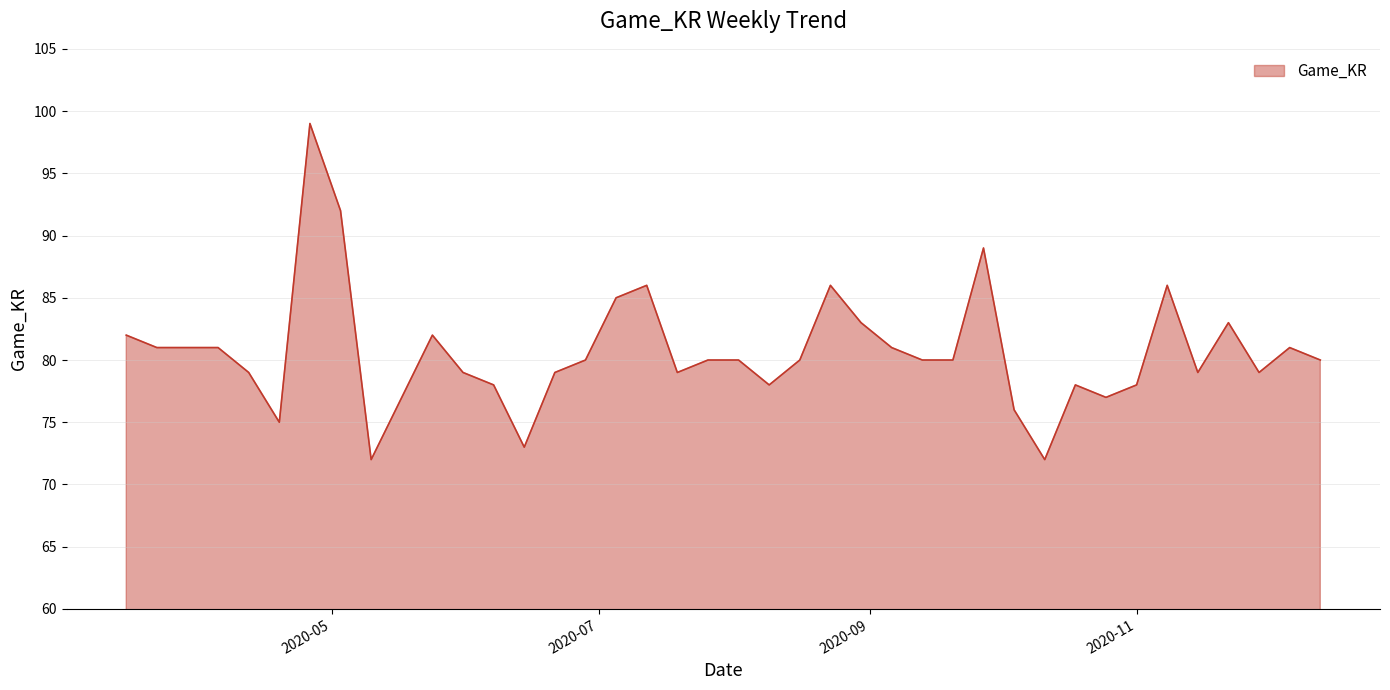

What is the difference between the maximum and minimum values?

27